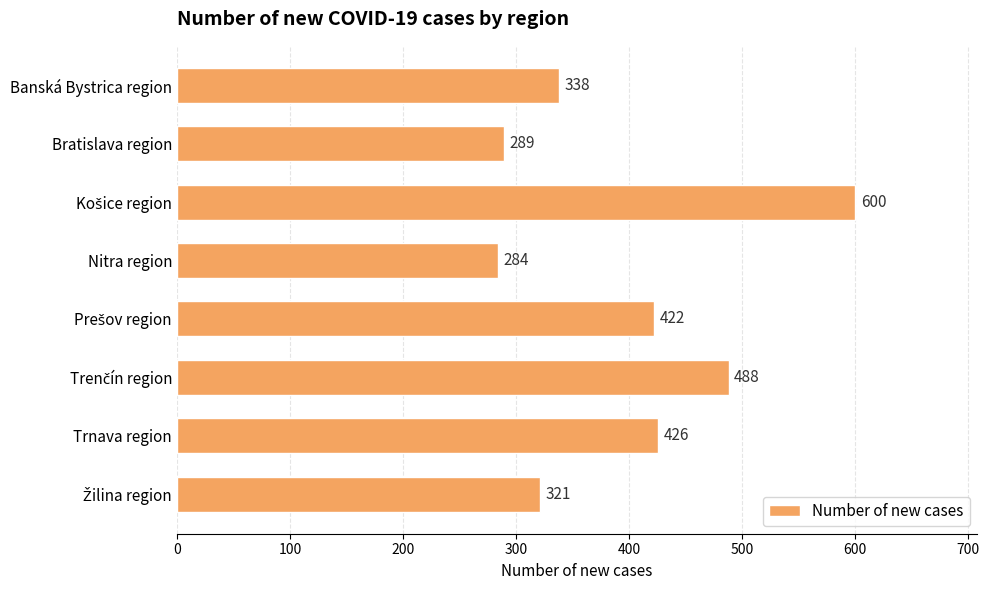

Reading top to bottom, list all the values displayed in this chart.

338	289	600	284	422	488	426	321